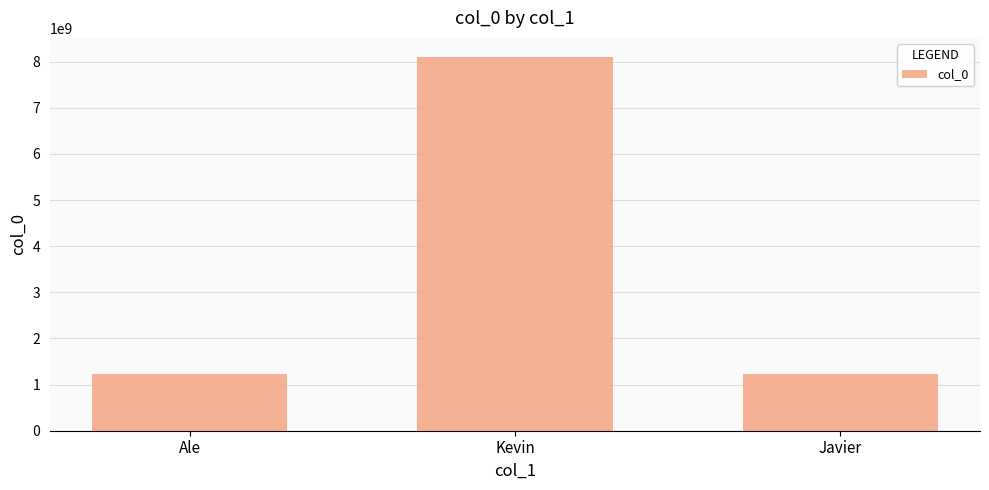

Count the number of categories in the chart.

3